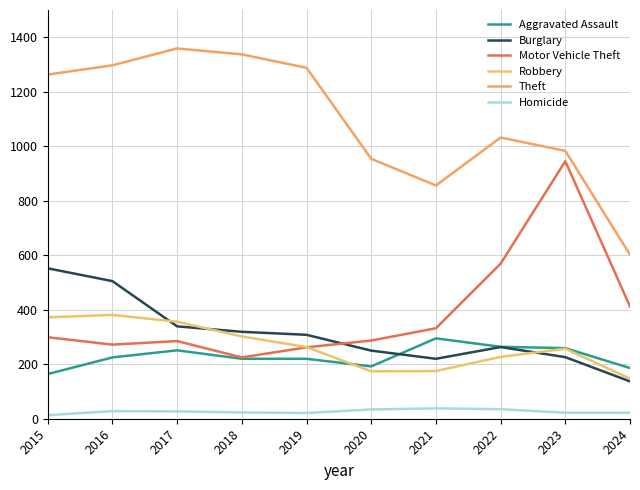

What is the value of the Motor Vehicle Theft point at the 4th from the left?

225